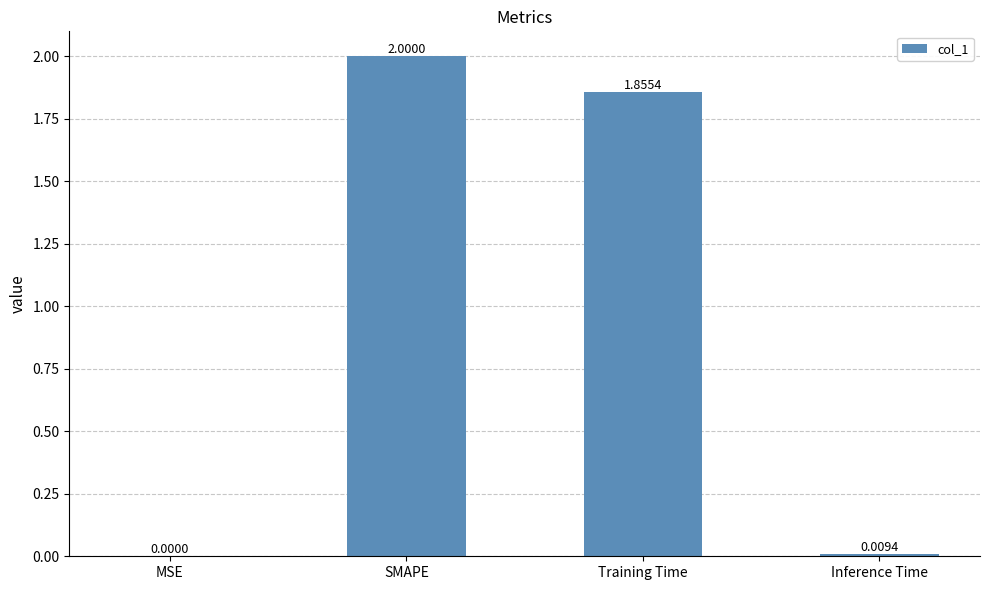

At which label does the data first exceed 1?

SMAPE